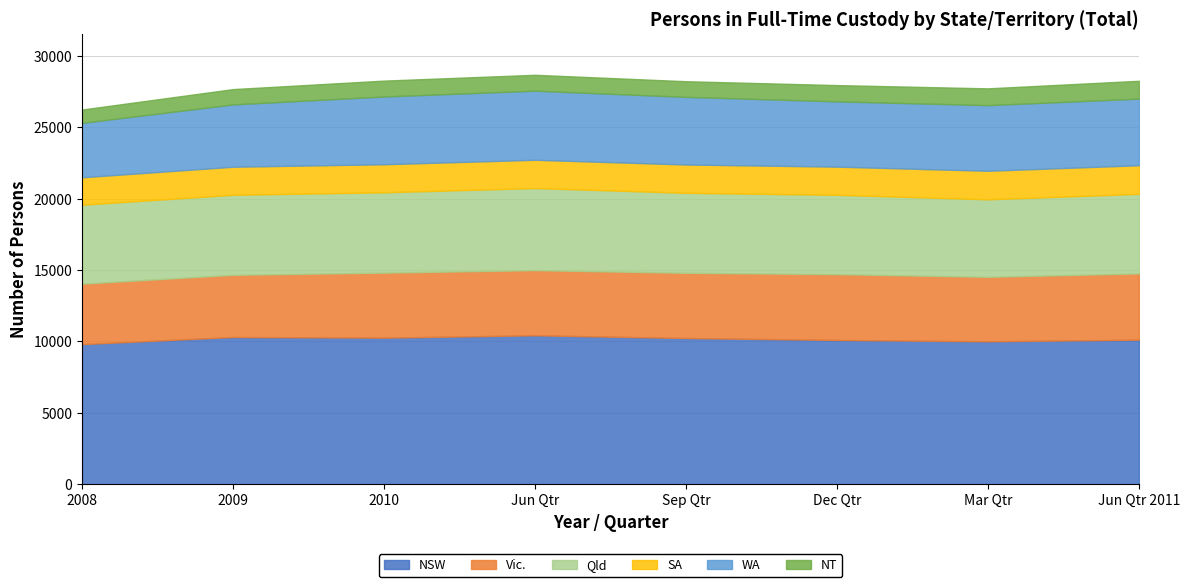

At which label does Qld first exceed 5601?

2009